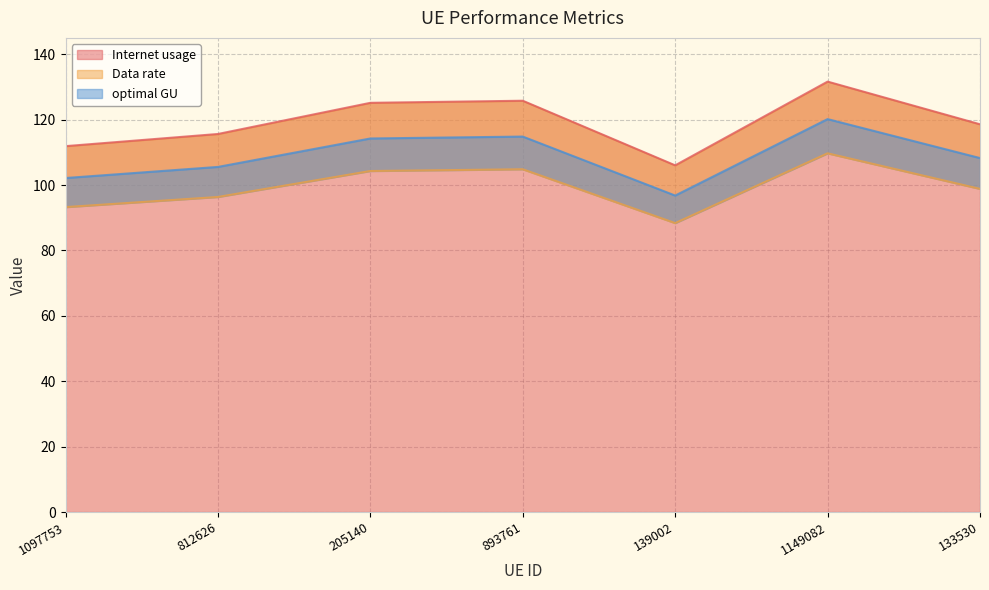

At which category does Data rate reach its first local peak?

893761